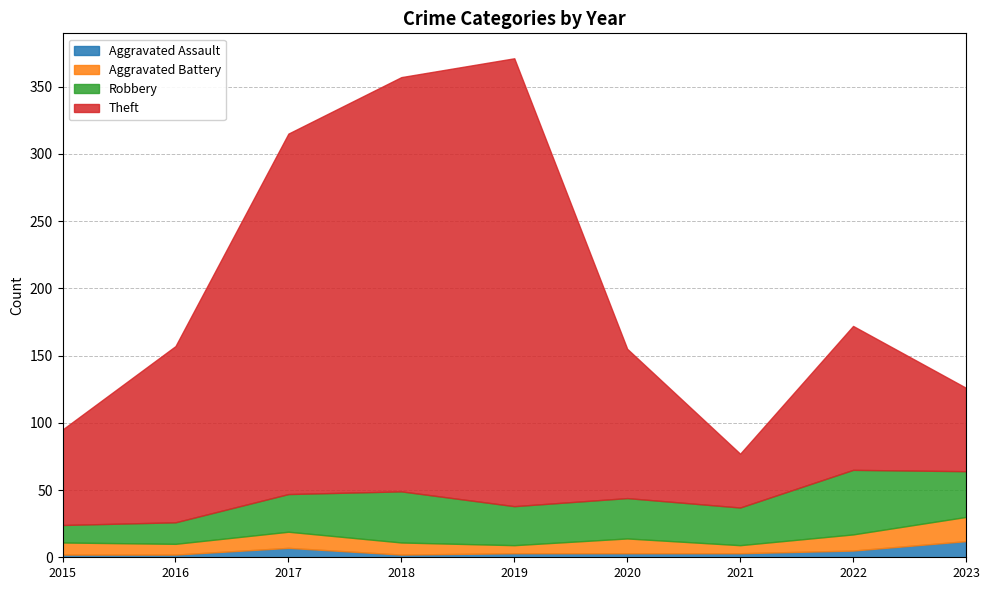

What are all the series names shown in the legend?

Aggravated Assault, Aggravated Battery, Robbery, Theft